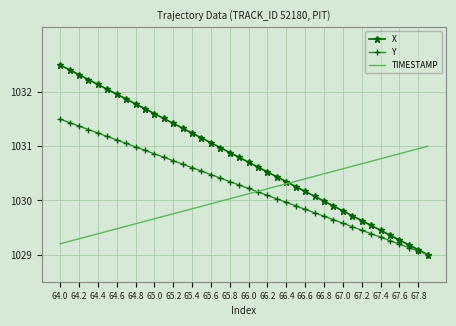

List the series in order of their peak value, lowest first.

TIMESTAMP, Y, X